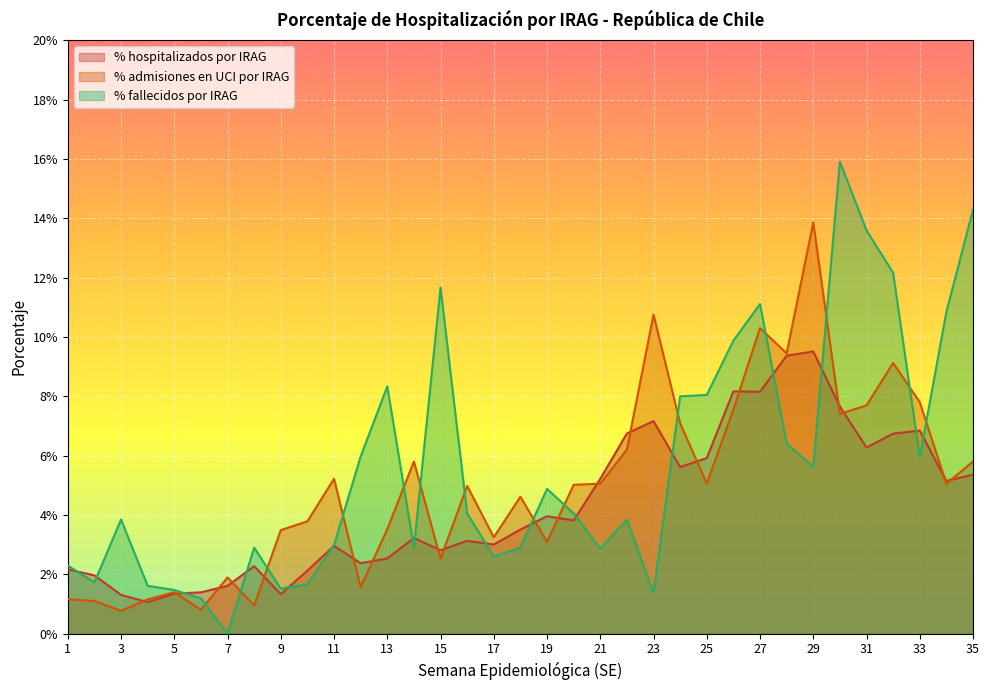

At which category does % hospitalizados por IRAG reach its first local peak?

8